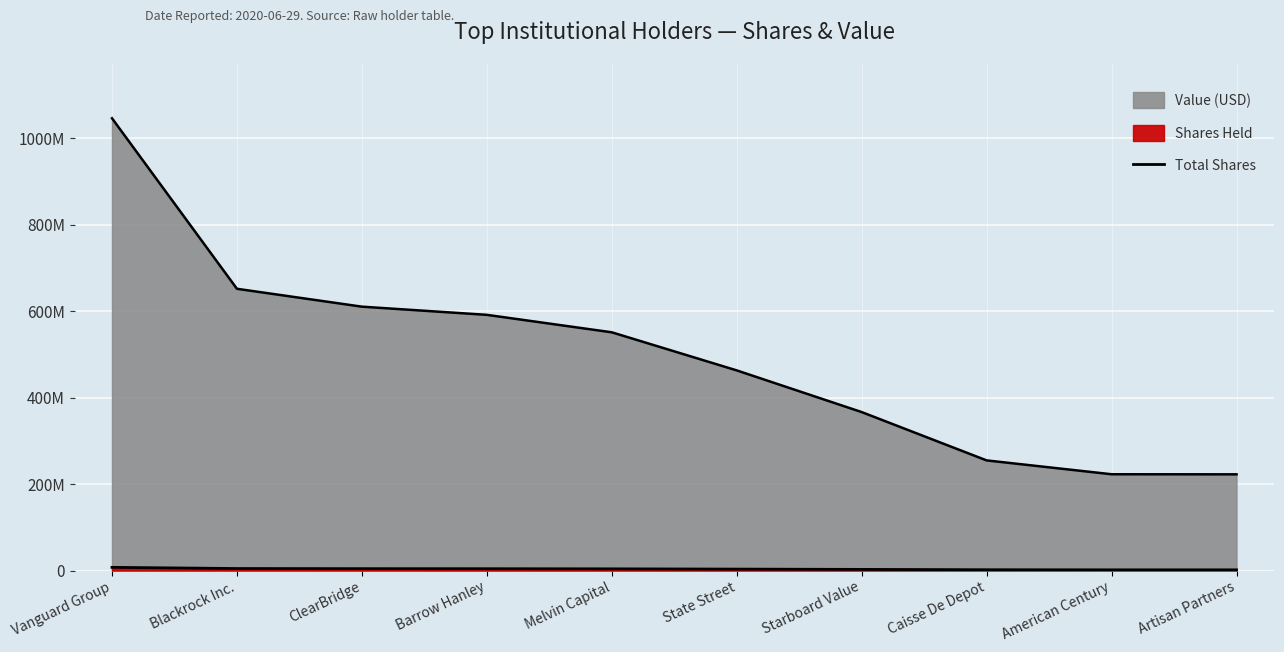

At which label does the data first exceed 3869209?

Vanguard Group